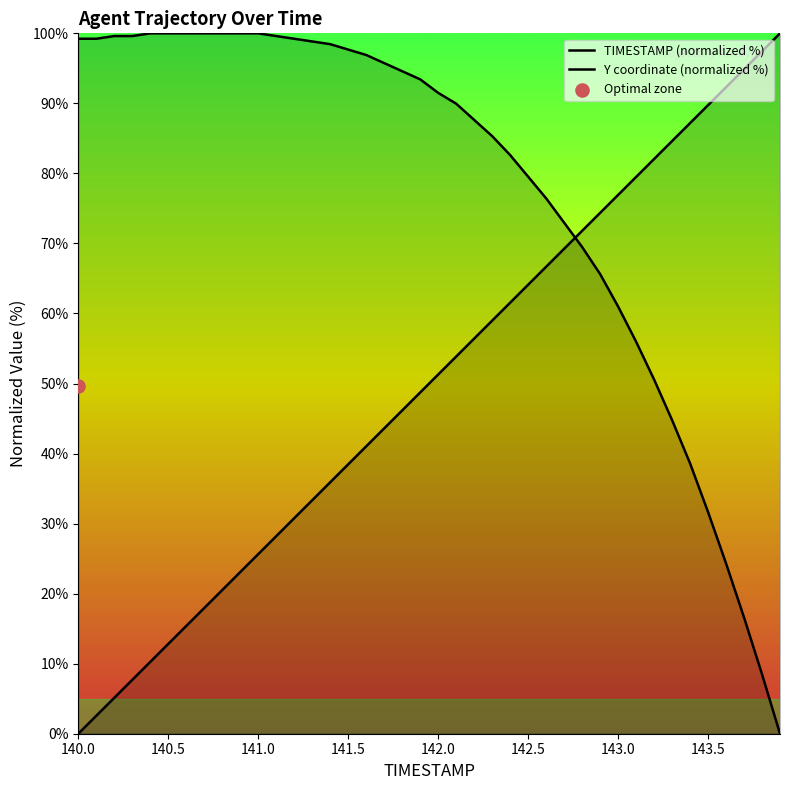

Which series has the largest total across all categories?

Y coordinate (normalized %)